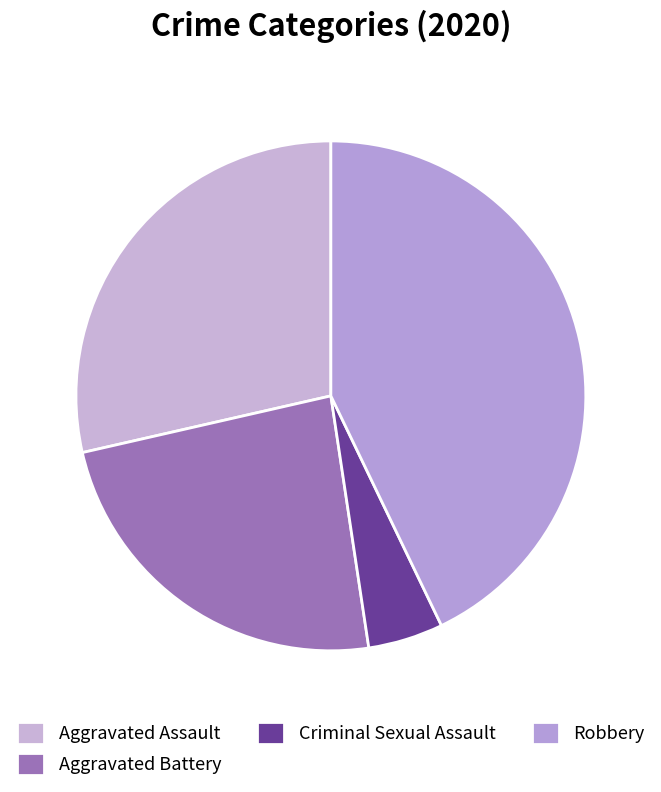

Is there a majority slice in this chart?

No